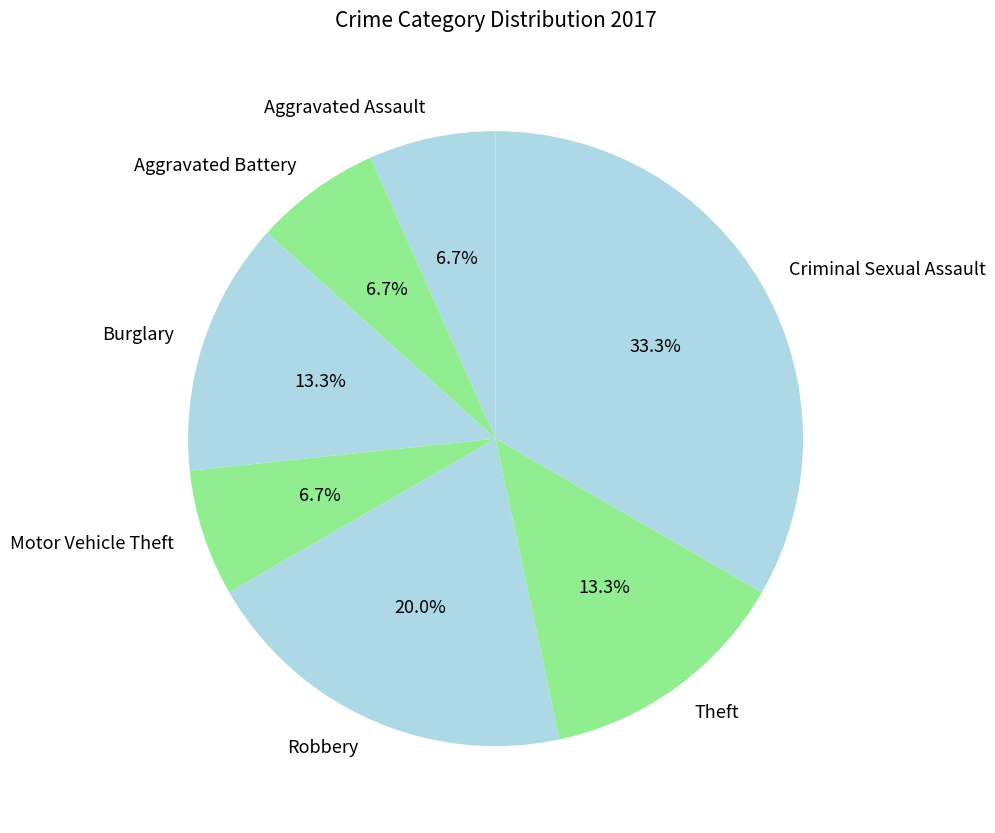

Approximately how many times larger is the value at Burglary compared to Robbery?

0.7